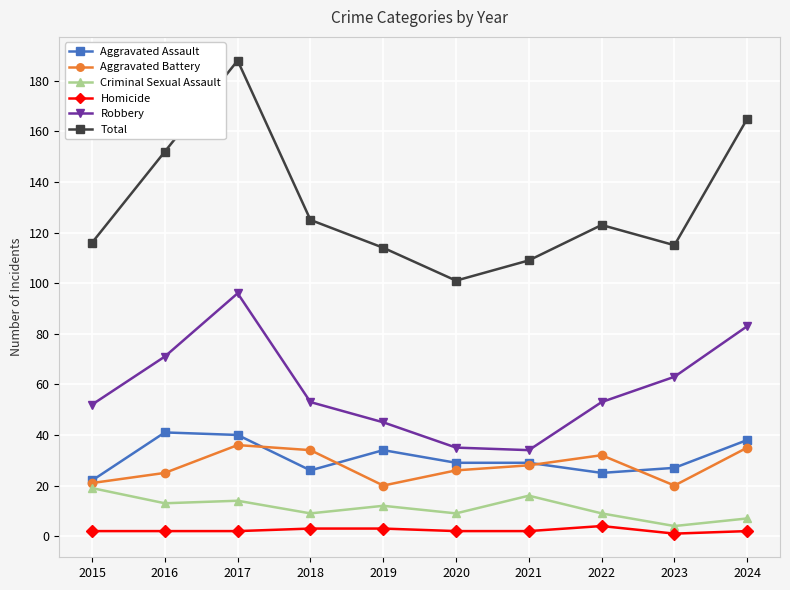

Which series changed the most between 2020 and 2021?

Total